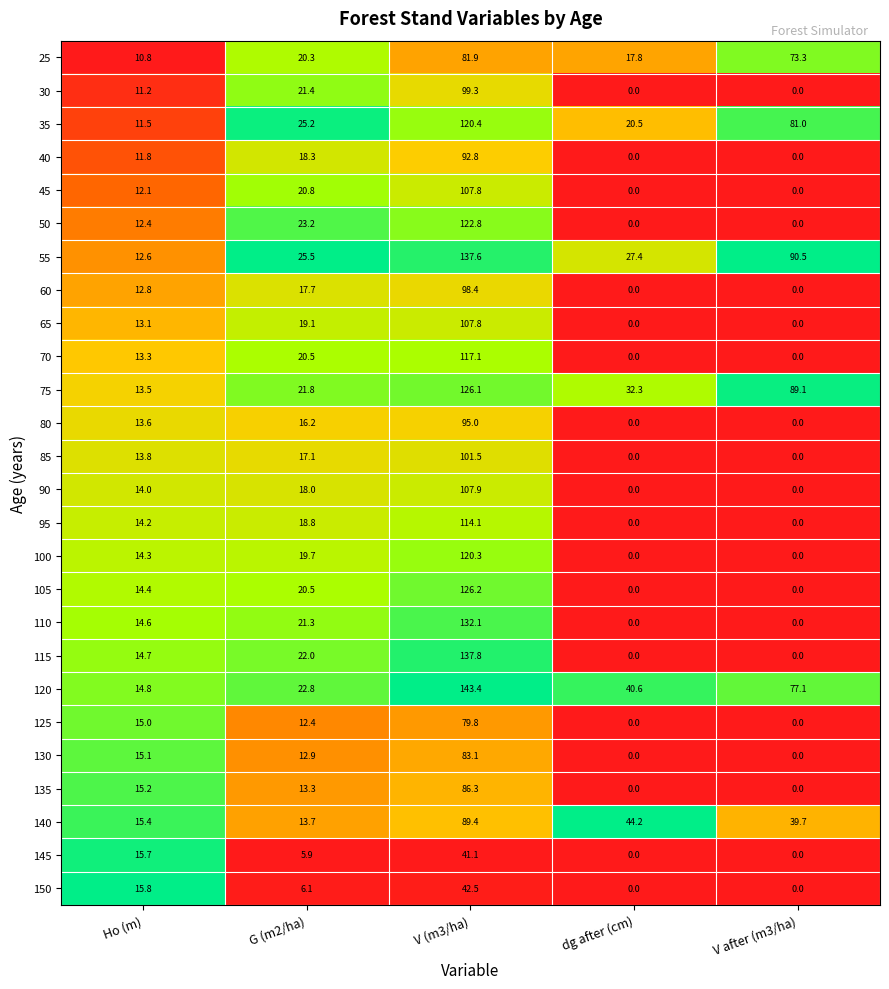

Which series has the largest range (max minus min)?

115